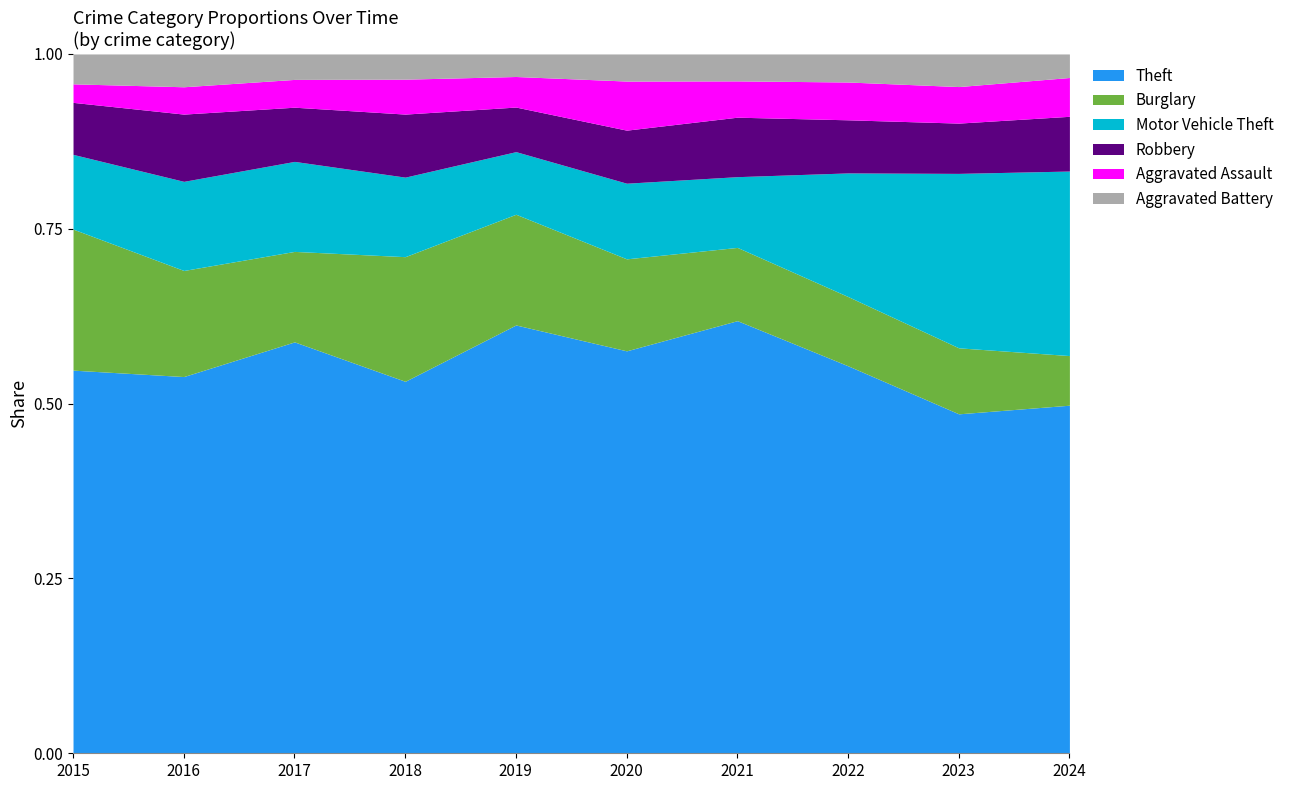

At which category is the sum across all series the highest?

2023